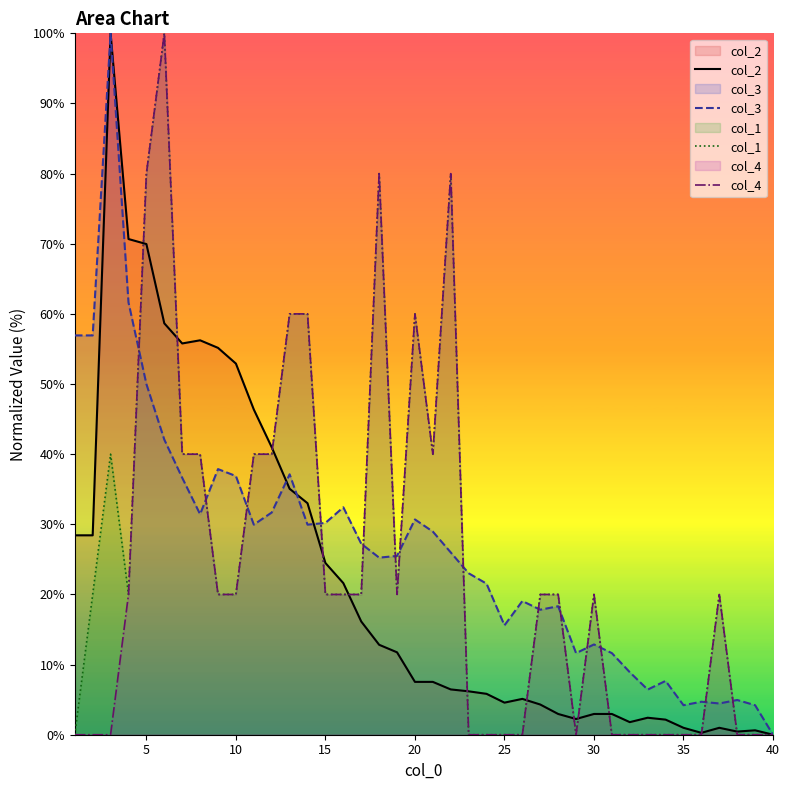

At how many categories does at least one series exceed 59?

9